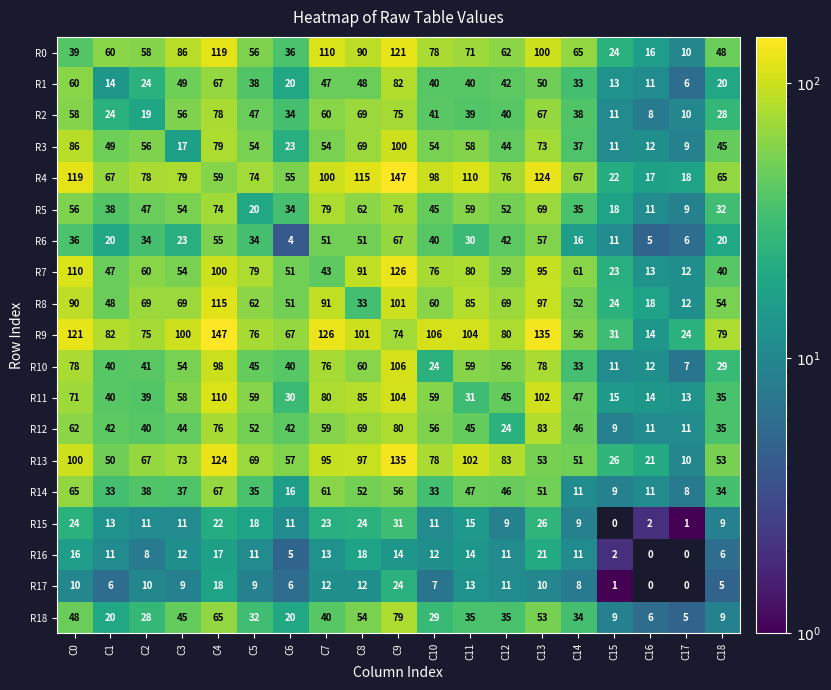

What is the greatest value displayed?

147